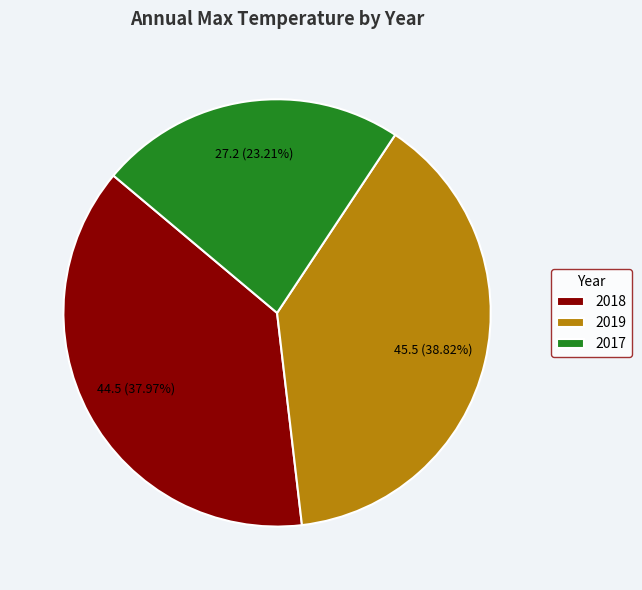

To the nearest percent, what percentage of the pie is 2018?

38%